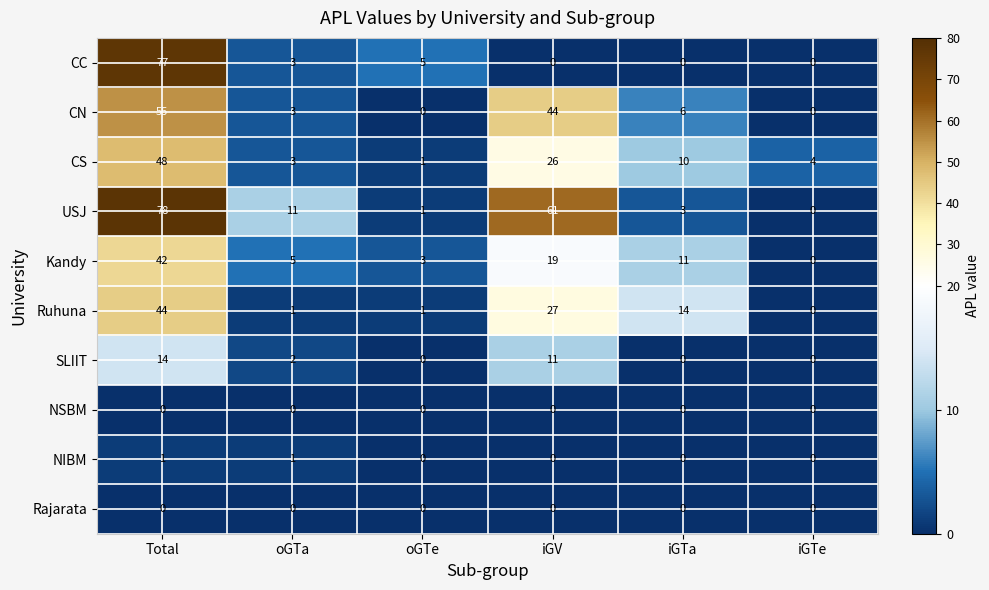

Is it true that Ruhuna equals 0 at oGTa?

False